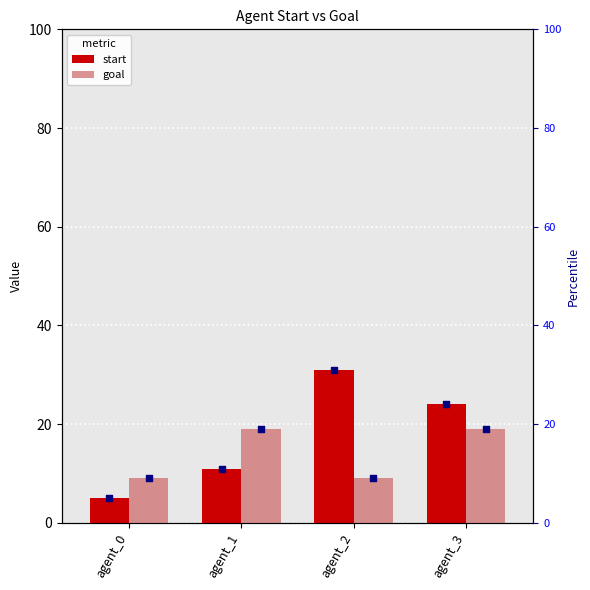

Which series has the widest spread of Y values?

start